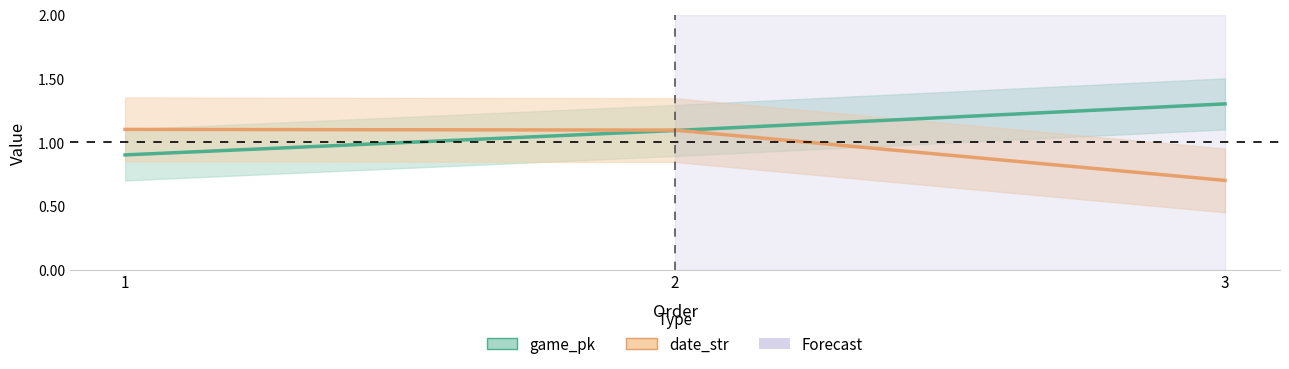

How many series are shown in this chart?

2